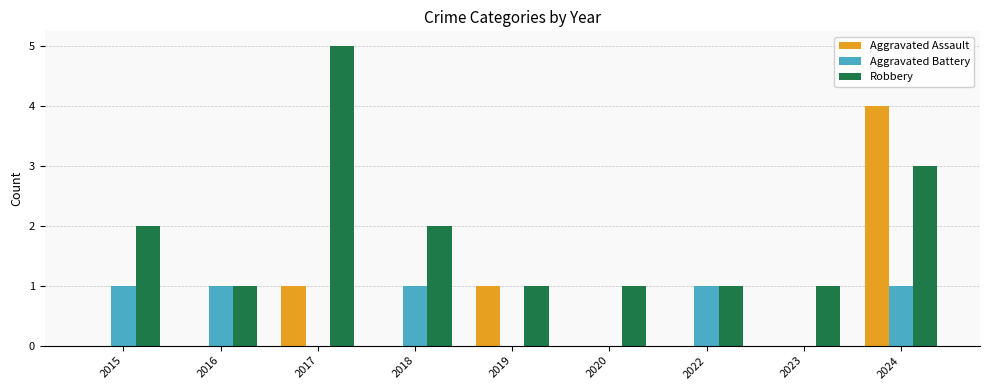

Which series has the largest total across all categories?

Robbery